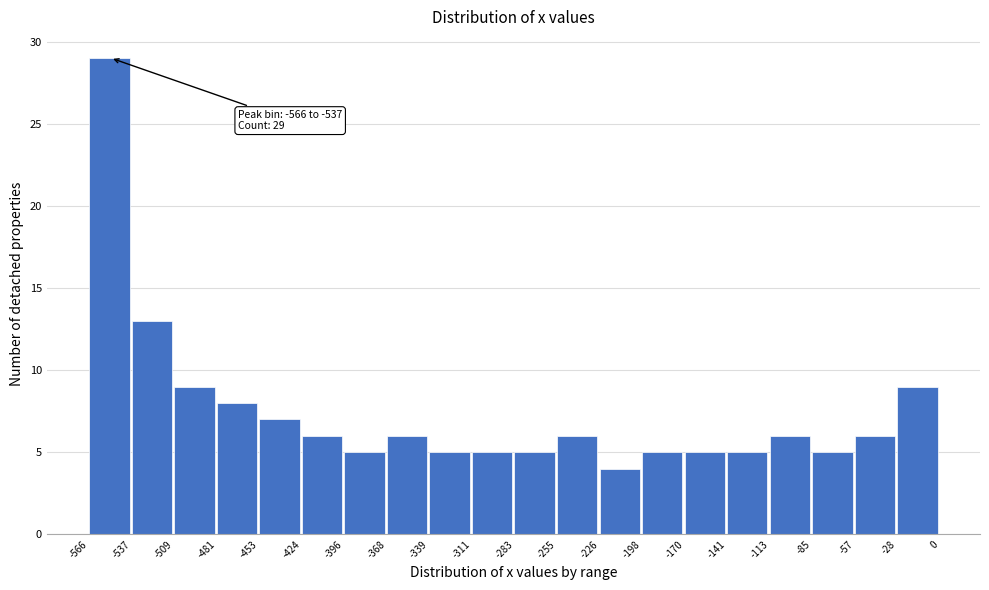

Which range on the x-axis has the tallest bar?

-566 to -537